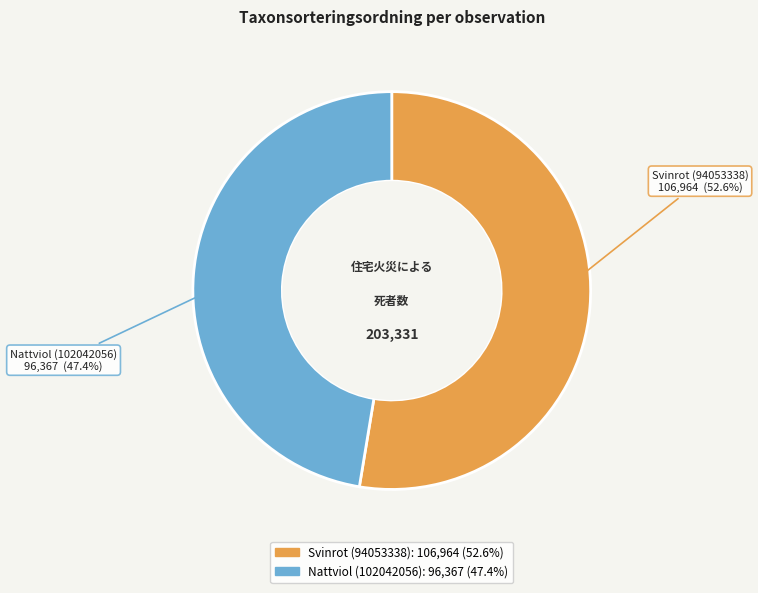

How many segments does this pie chart have?

2